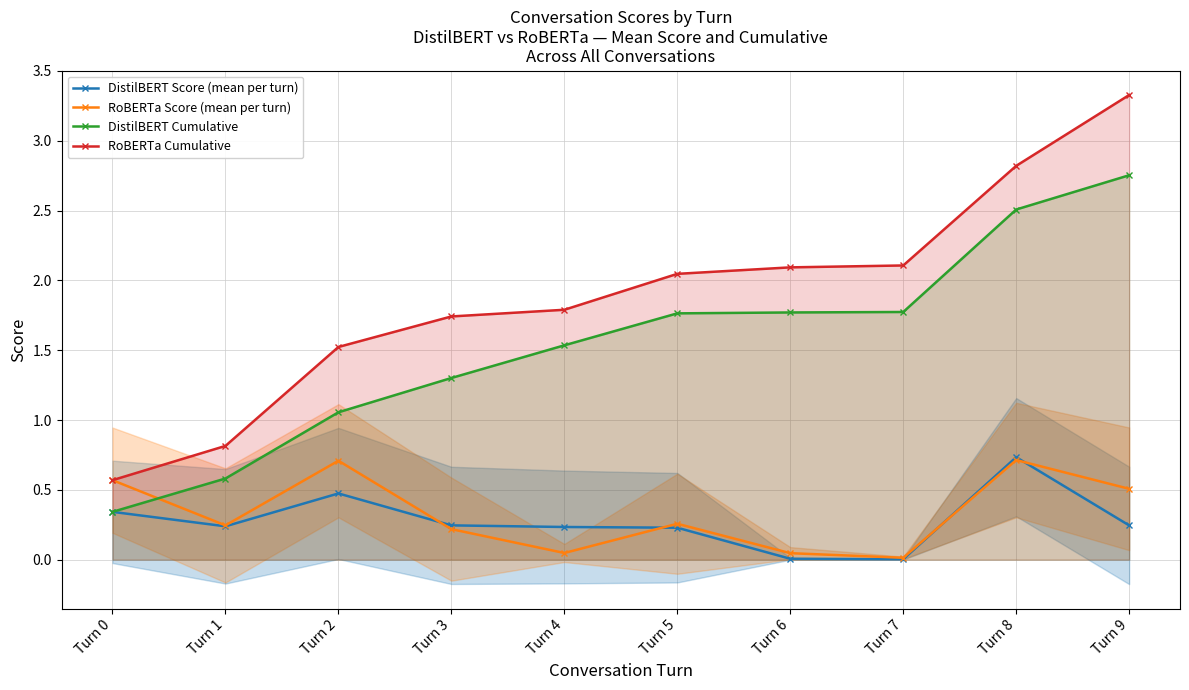

Count the number of categories in the chart.

10